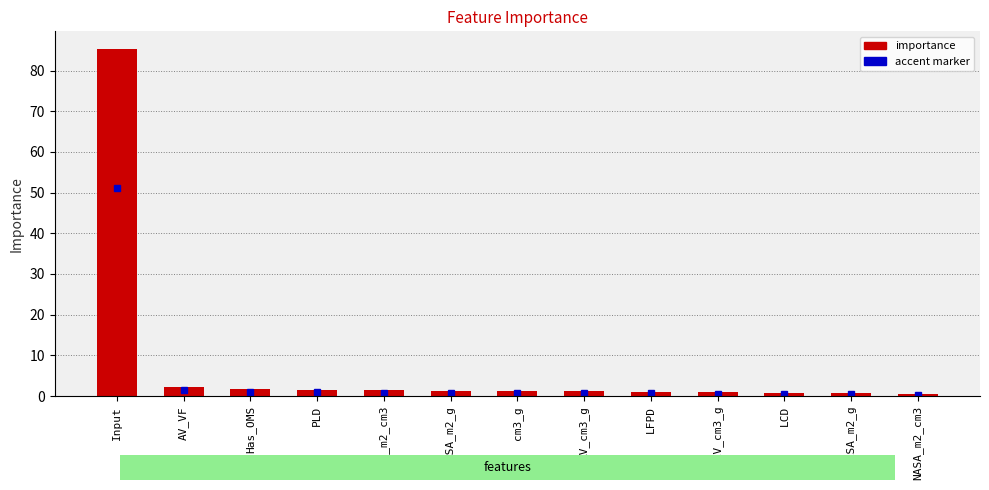

What is the greatest value displayed?

85.4